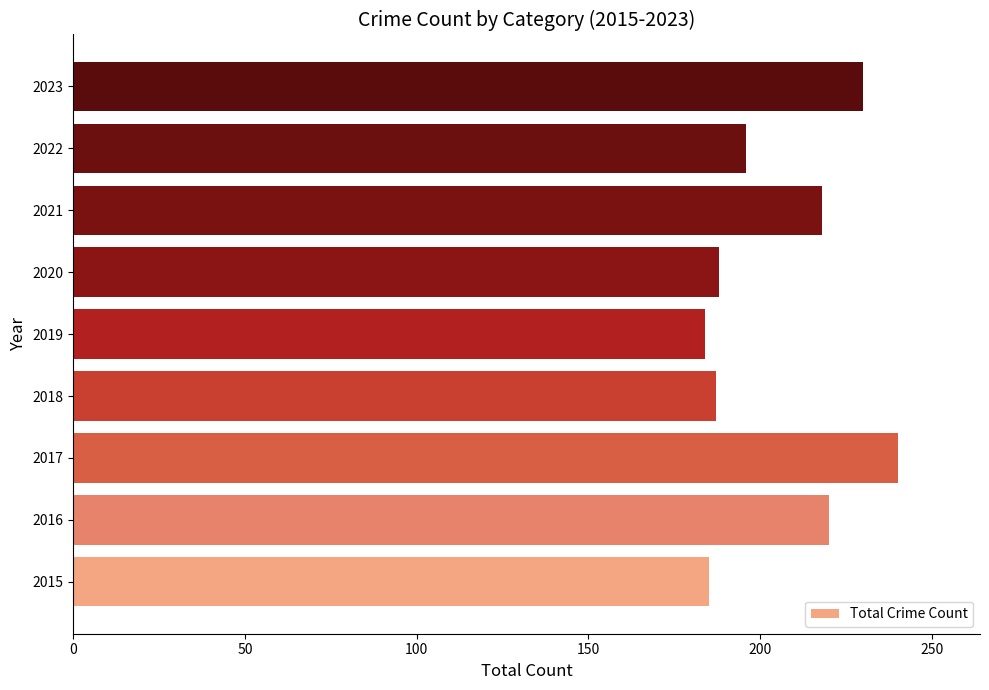

The value at 2020 is 188. True or false?

True